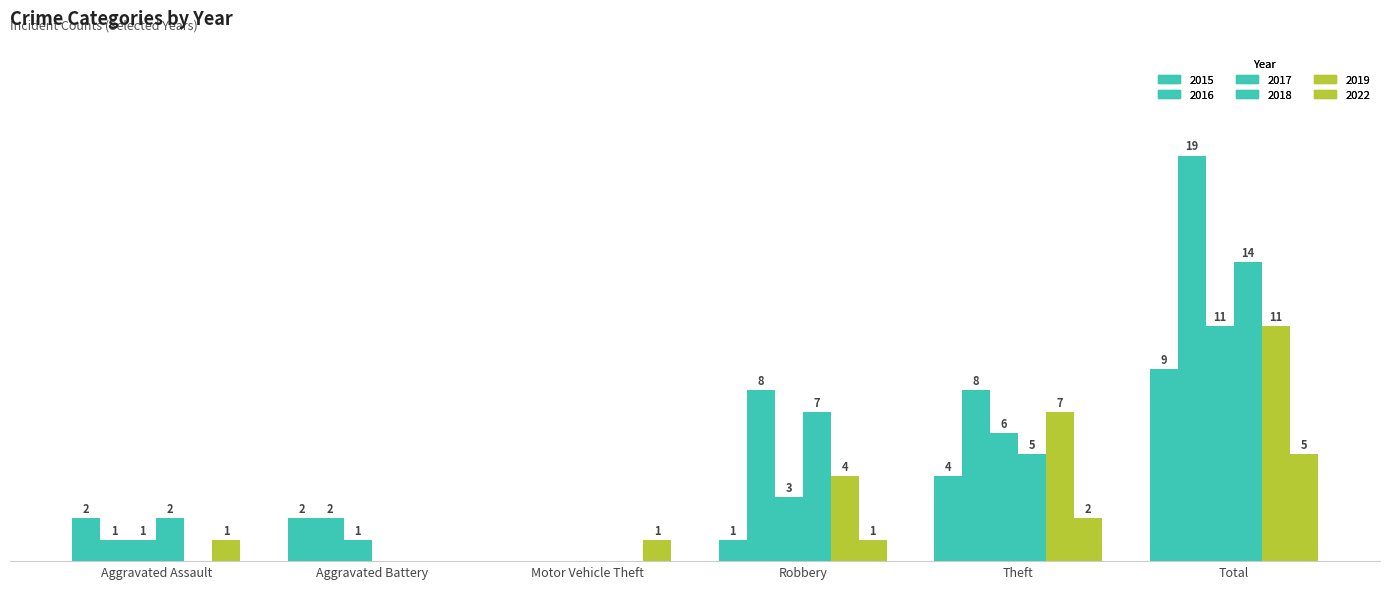

Are the bars grouped side by side (vs. stacked)?

Yes